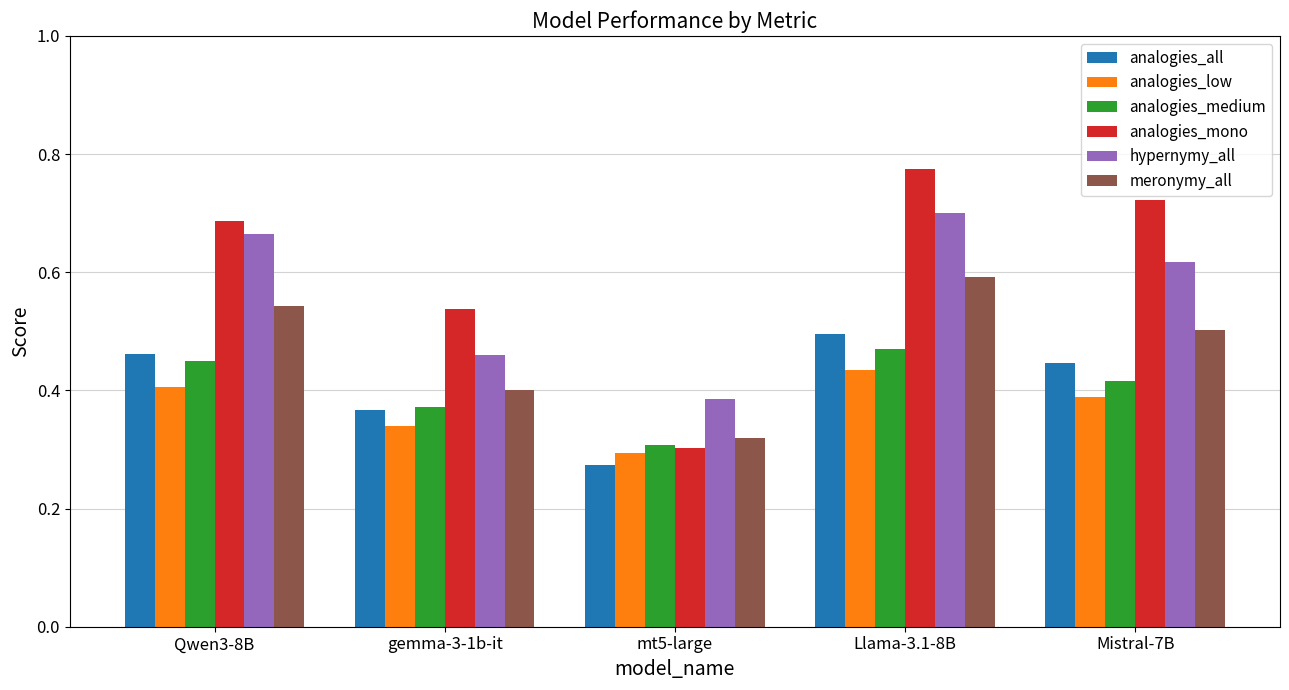

What is the total value across all series at Llama-3.1-8B?

3.5